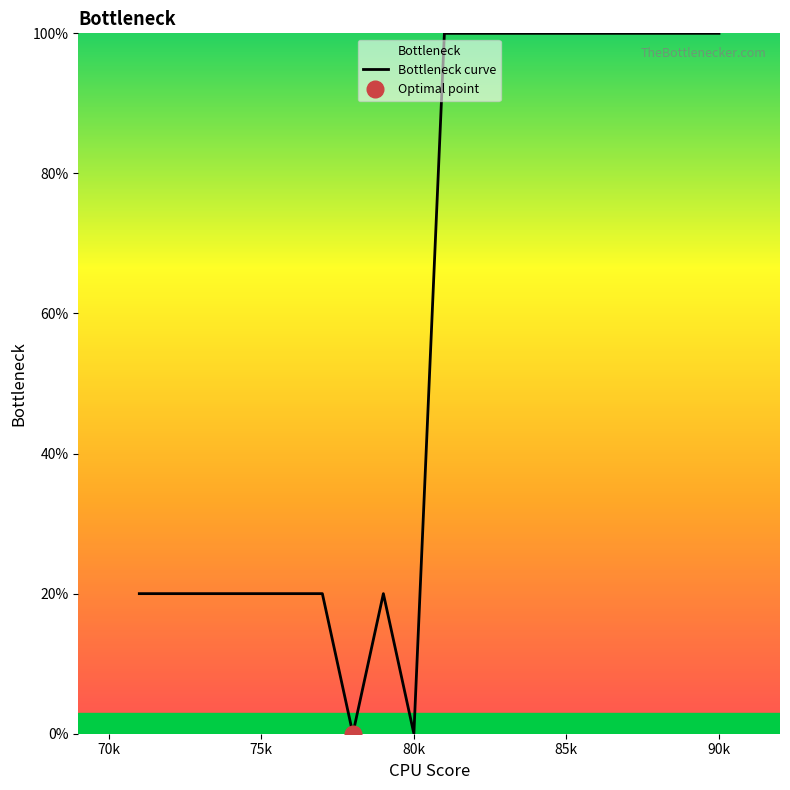

How many points are higher than both their immediate neighbors (excluding endpoints)?

1